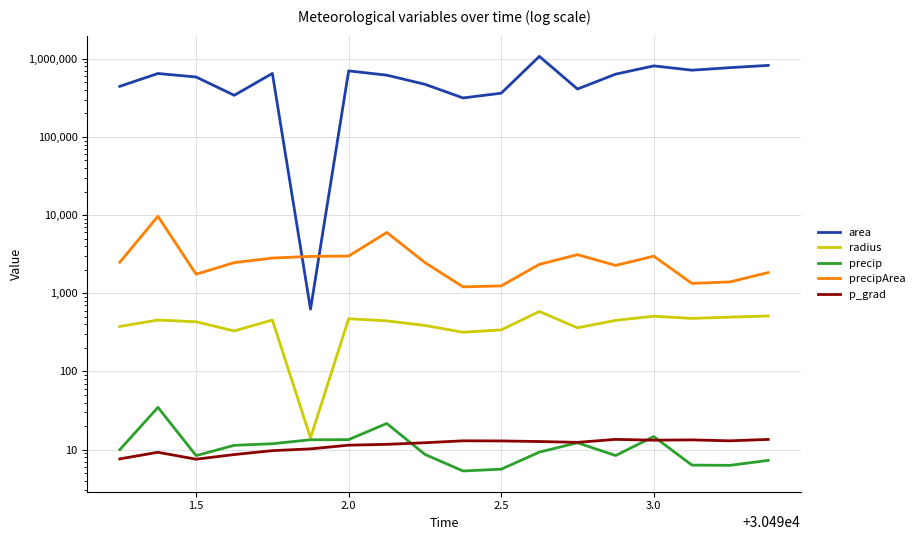

At how many categories does at least one series exceed 515698?

11